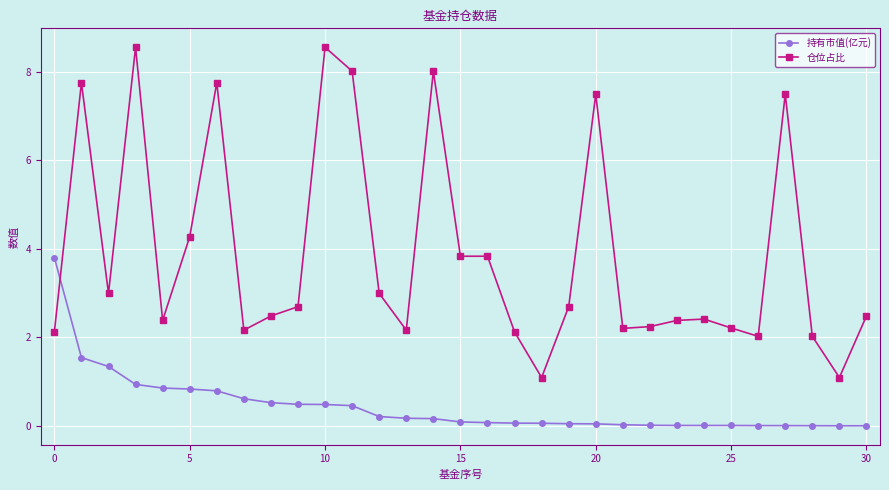

How many intersections are there between 持有市值(亿元) and 仓位占比?

1